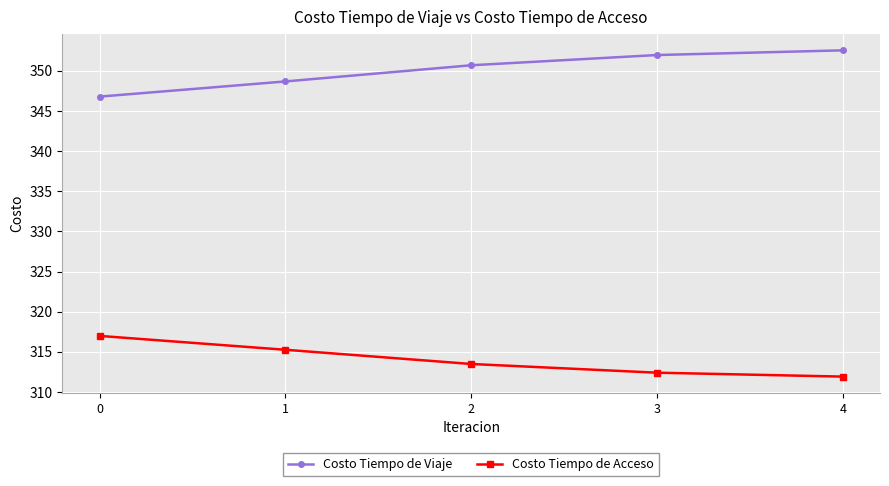

True or false: Costo Tiempo de Viaje and Costo Tiempo de Acceso cross at least once.

False